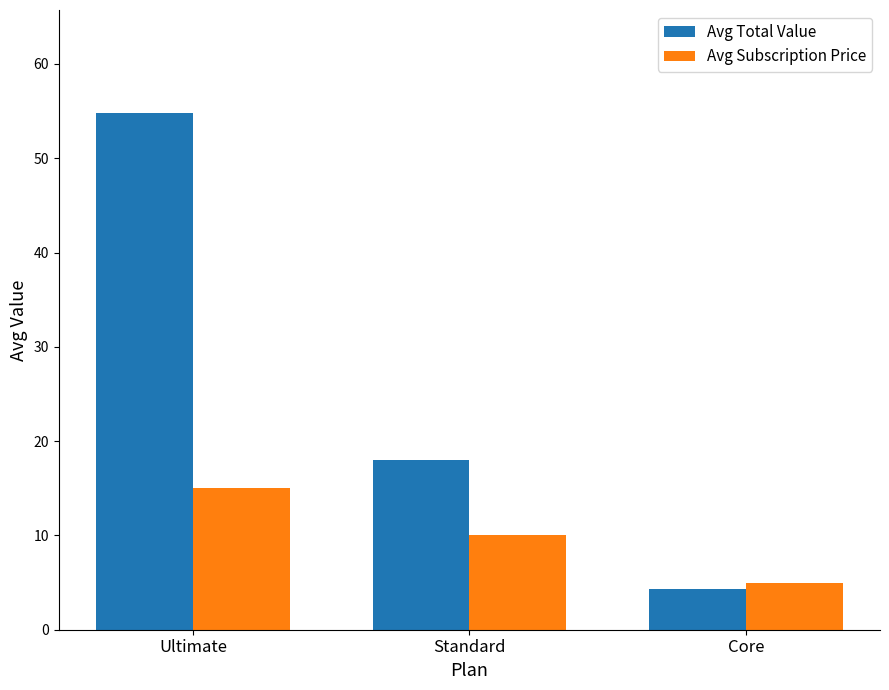

What is the difference between the highest and lowest values at Core?

0.7